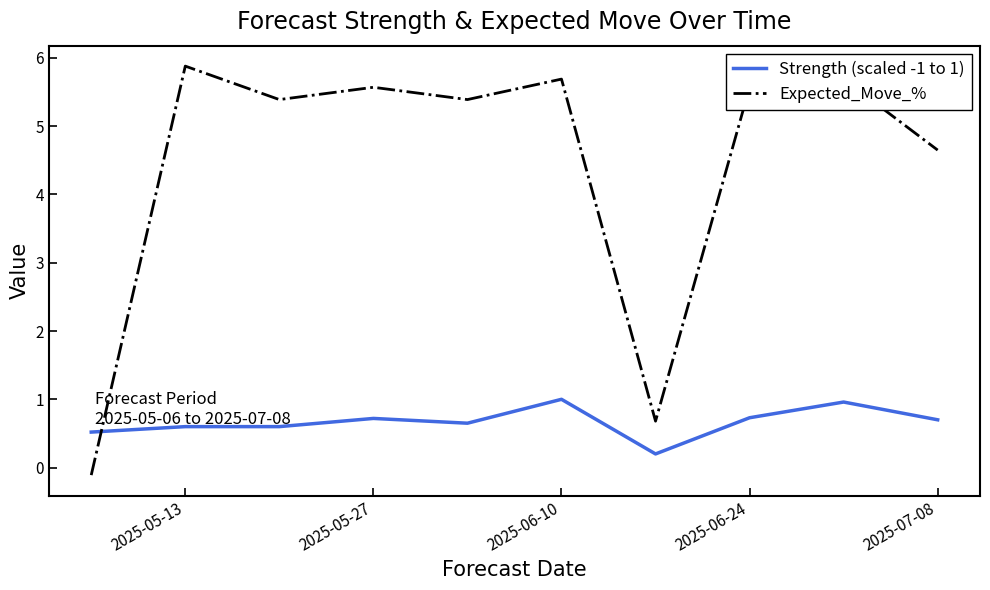

Reading left to right, transcribe all the data shown in this chart.

Strength (scaled -1 to 1): 0.5	0.6	0.6	0.7	0.7	1.0	0.2	0.7	1.0	0.7
Expected_Move_%: -0.1	5.9	5.4	5.6	5.4	5.7	0.7	5.6	5.7	4.7